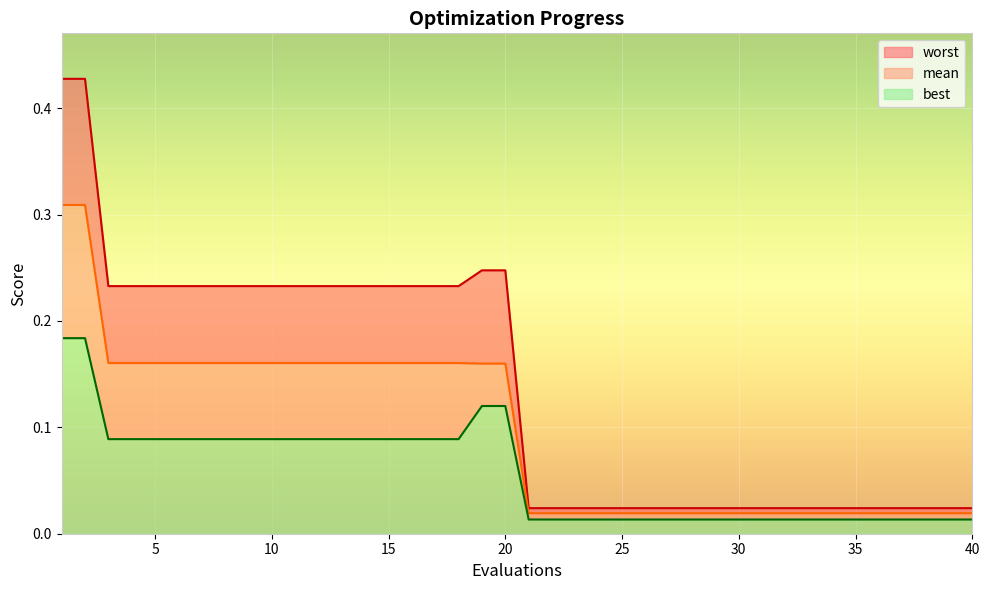

Which category has the highest value in the best series?

1